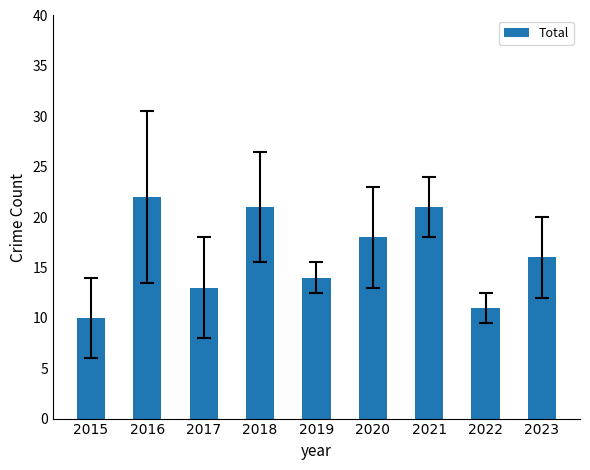

Does the chart contain stacked bars?

No